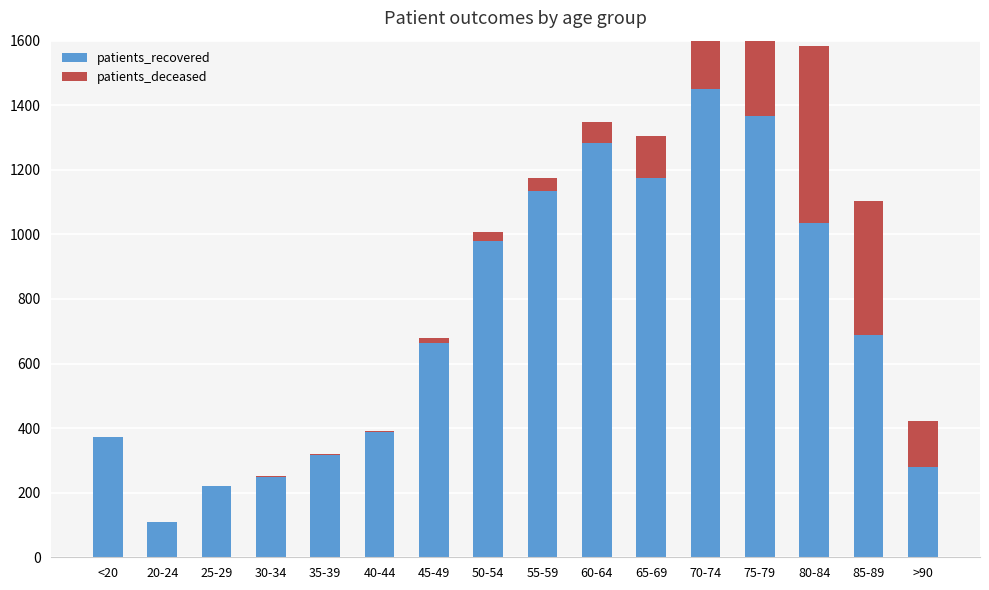

What is the greatest value displayed?

1449